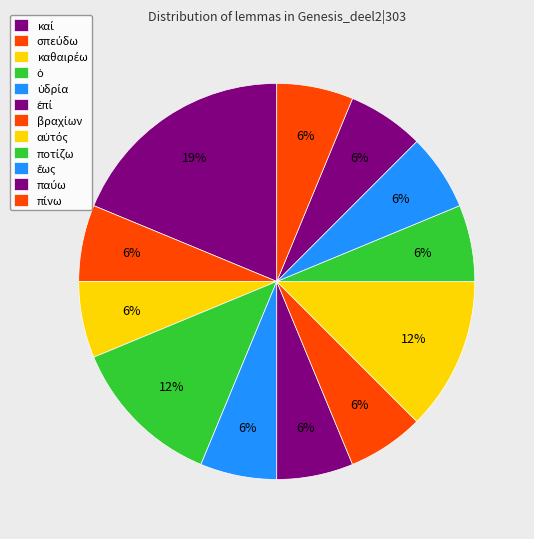

Count the number of slices in the pie.

12